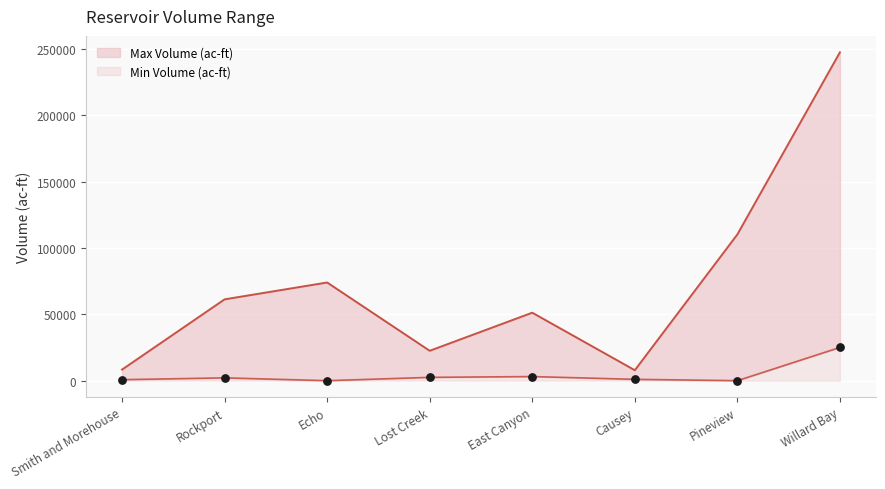

At how many categories does at least one series exceed 27983?

5